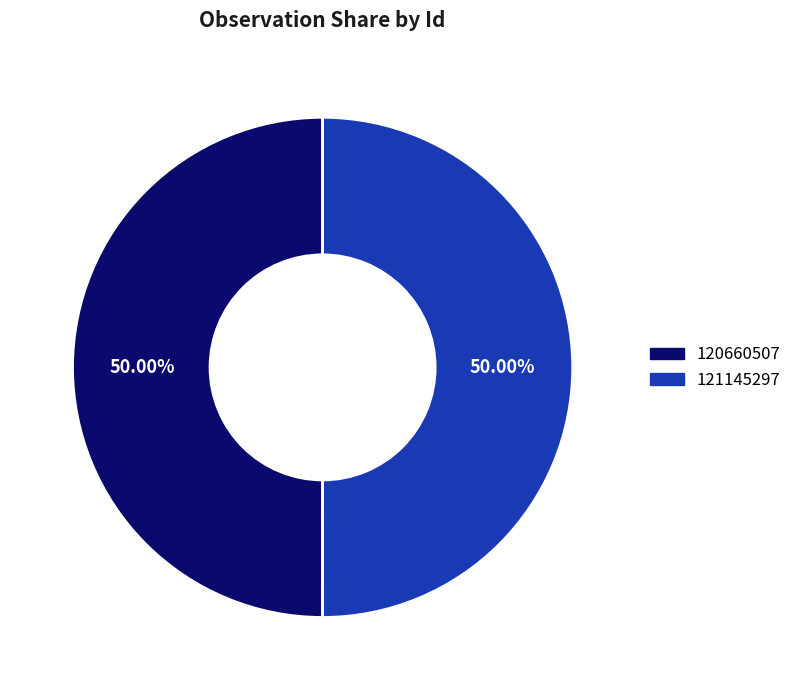

How many segments does this pie chart have?

2